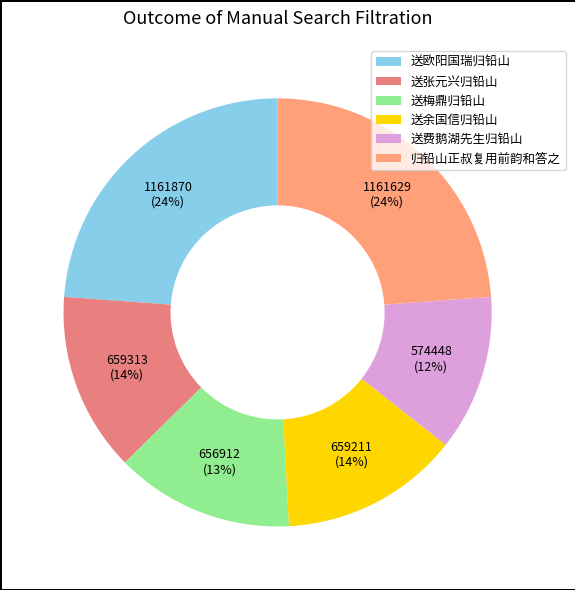

Rank the categories by value from lowest to highest.

送费鹅湖先生归铅山, 送梅鼎归铅山, 送余国信归铅山, 送张元兴归铅山, 归铅山正叔复用前韵和答之, 送欧阳国瑞归铅山